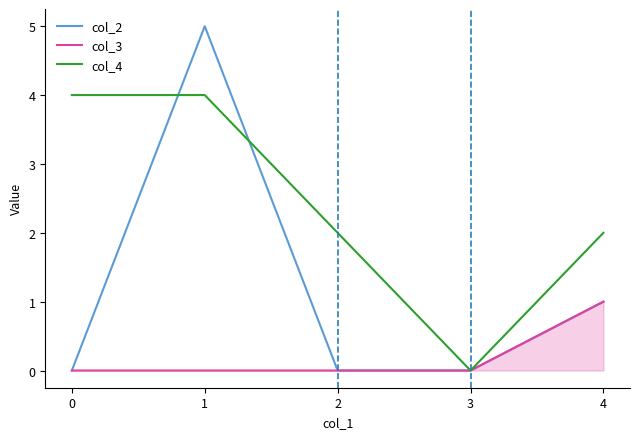

What is the average value of the col_2 series?

1